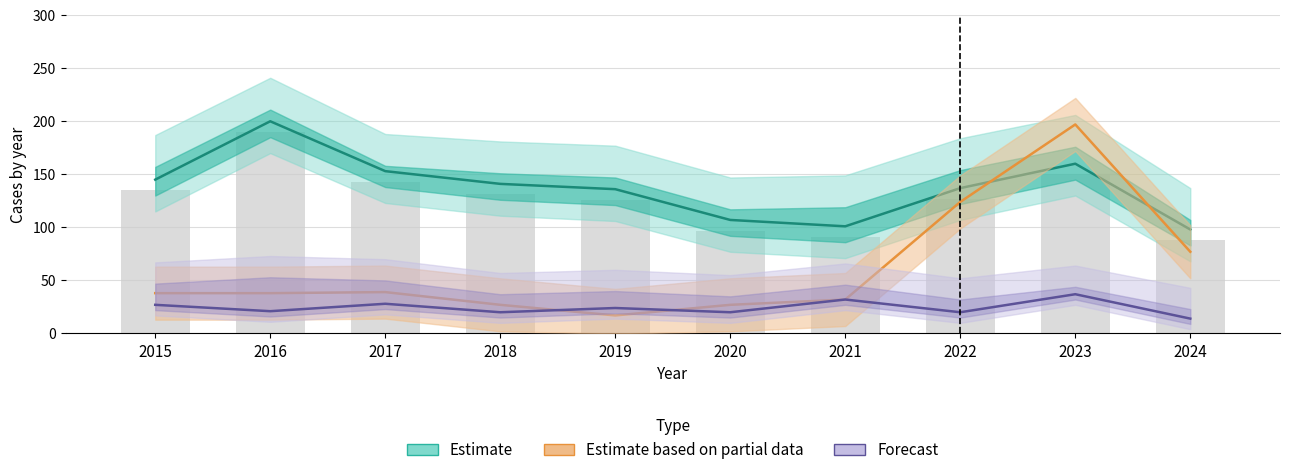

Are the bars horizontal?

No